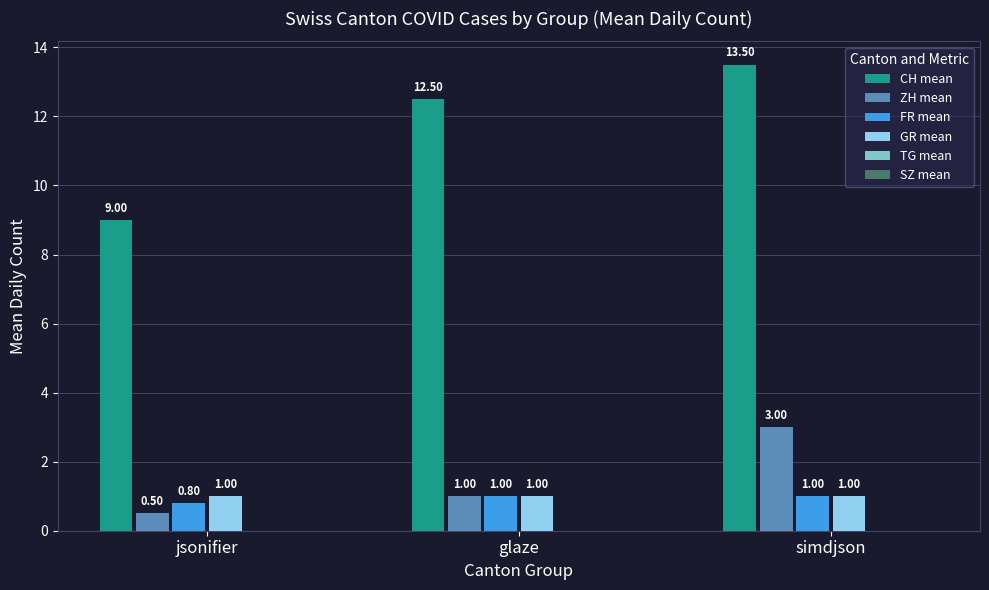

How many bars are there in total?

12